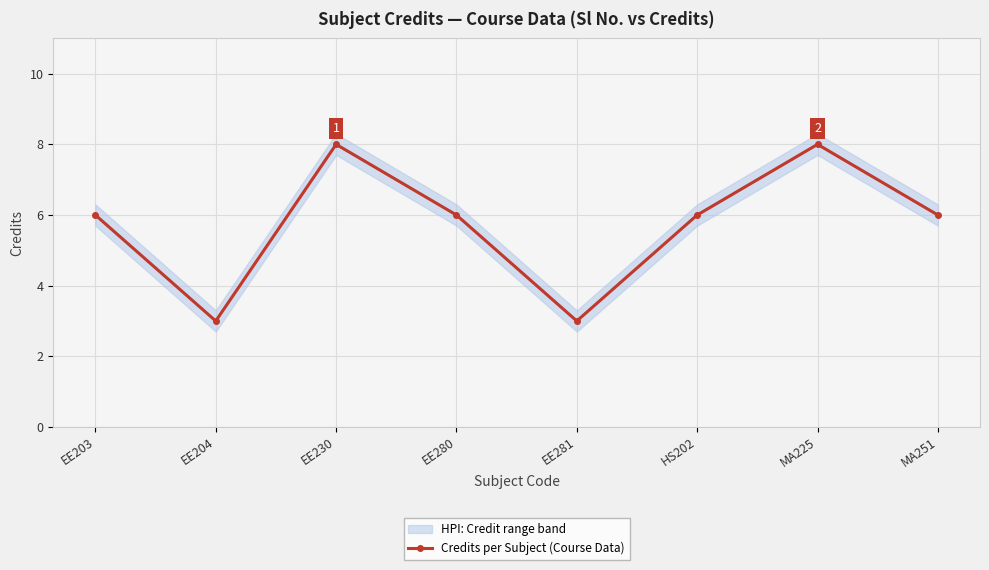

Which has a higher value, MA225 or MA251?

MA225